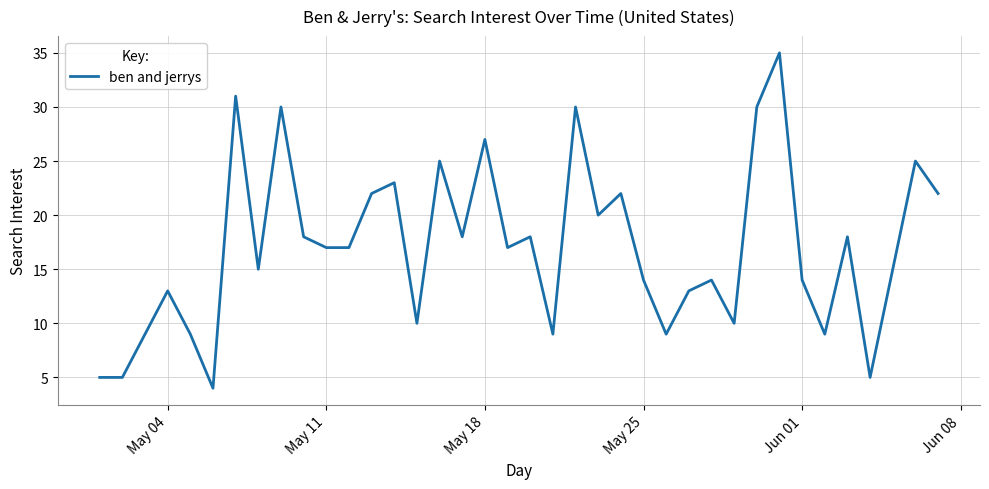

What is the minimum value shown in the chart?

4